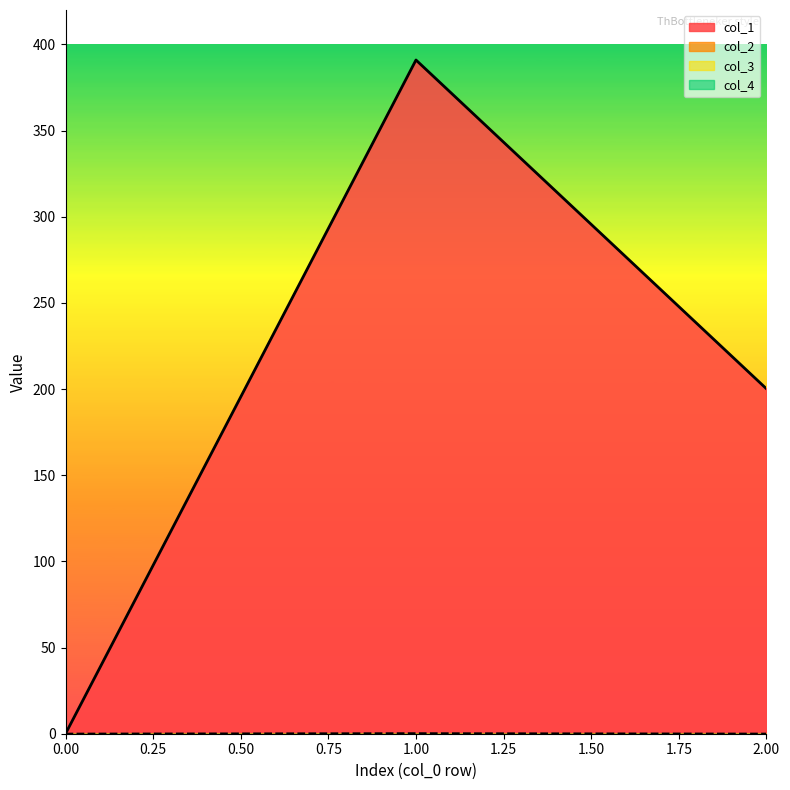

The col_2 series shows 0.1 at 0. True or false?

False